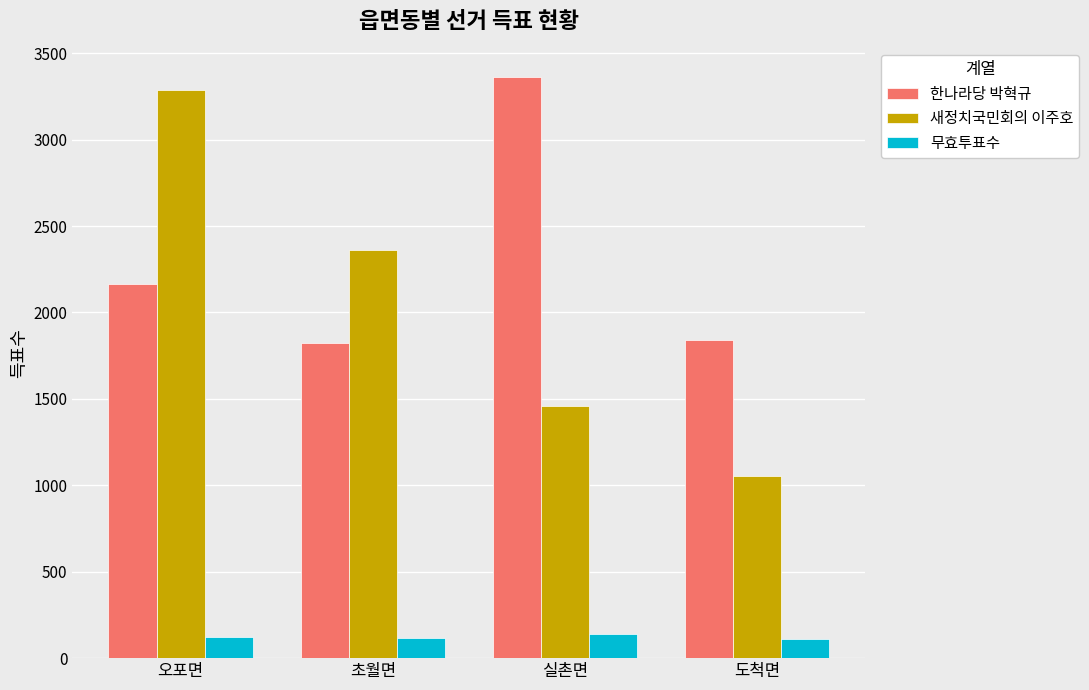

Read the 새정치국민회의 이주호 value at 도척면.

1056